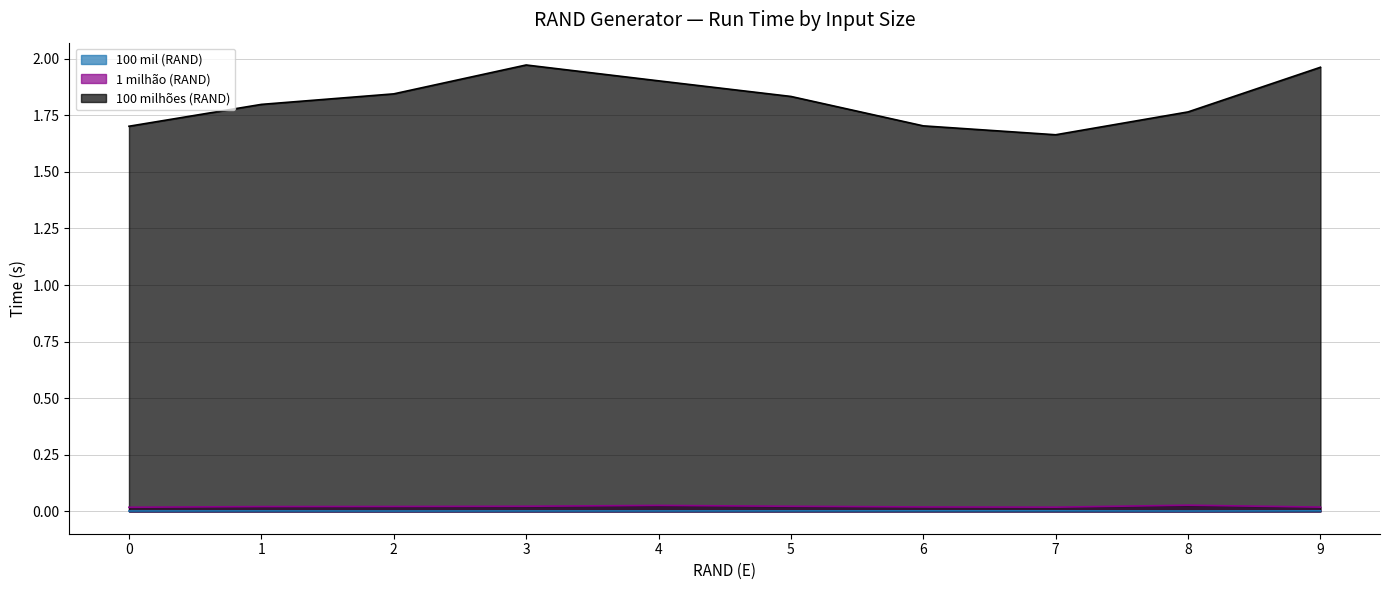

Reading left to right, what are all the values shown in this chart?

100 mil (RAND): 0.0	0.0	0.0	0.0	0.0	0.0	0.0	0.0	0.0	0.0
1 milhão (RAND): 0.0	0.0	0.0	0.0	0.0	0.0	0.0	0.0	0.0	0.0
100 milhões (RAND): 1.7	1.8	1.8	2.0	1.9	1.8	1.7	1.7	1.8	2.0